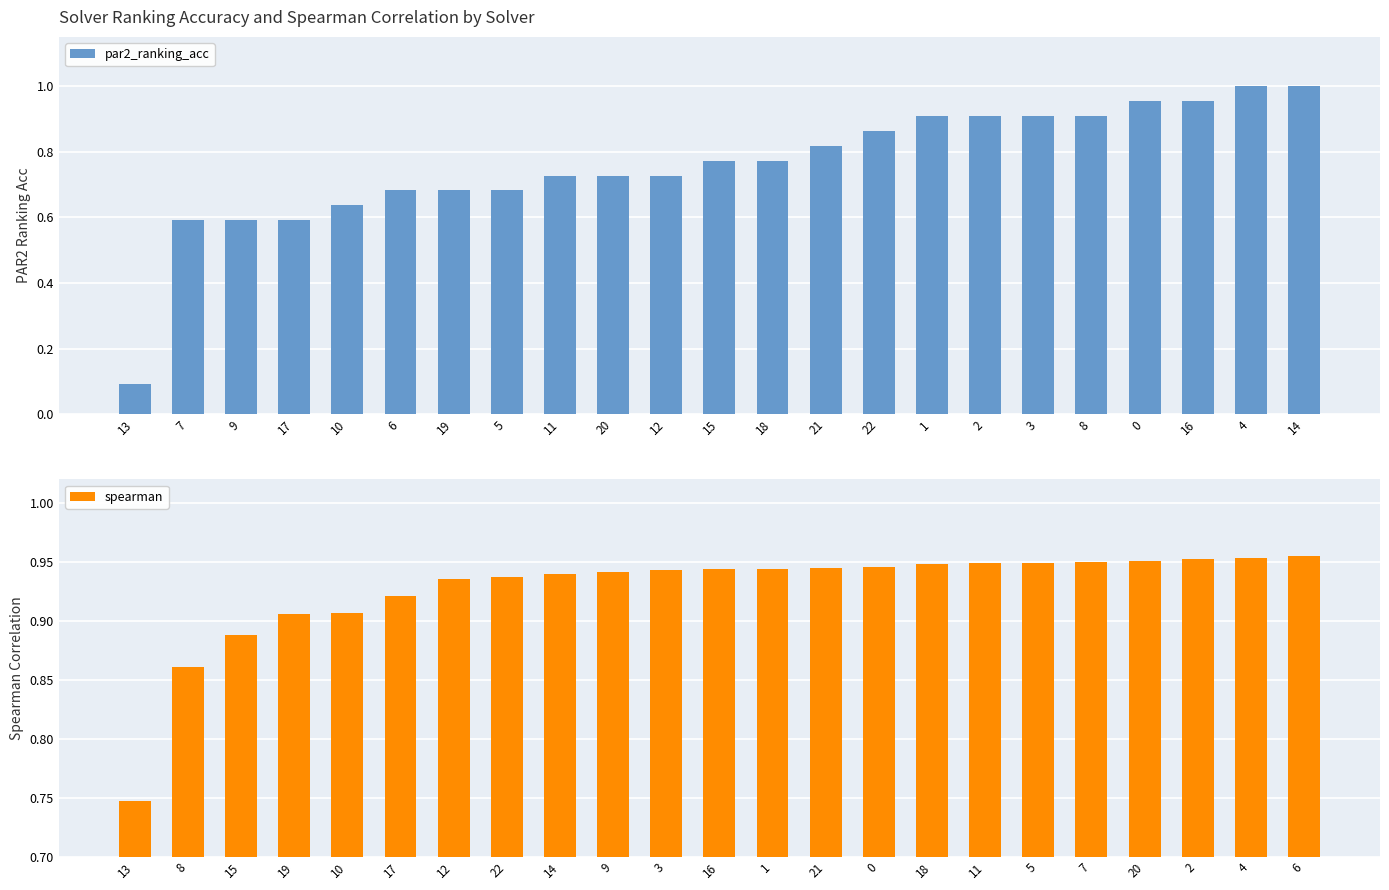

How many groups of bars are there?

23